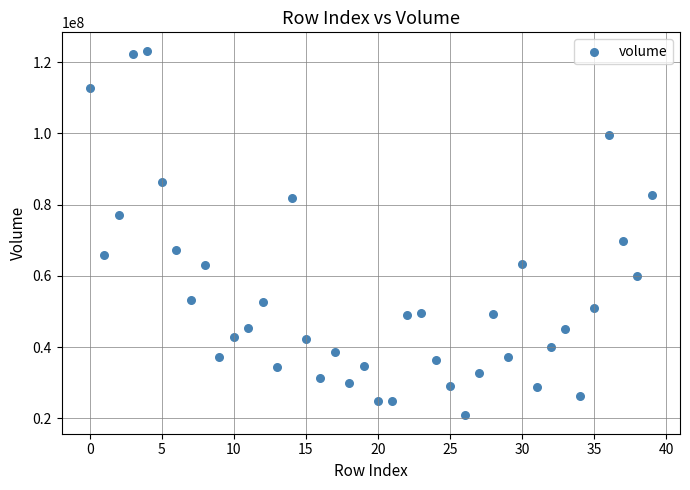

What is the range of Y values (max minus min)?

102452408